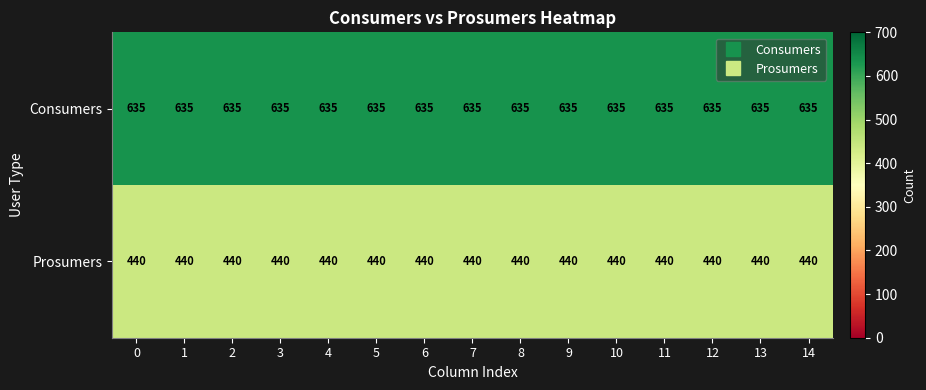

What is the sum of all Consumers values?

9525